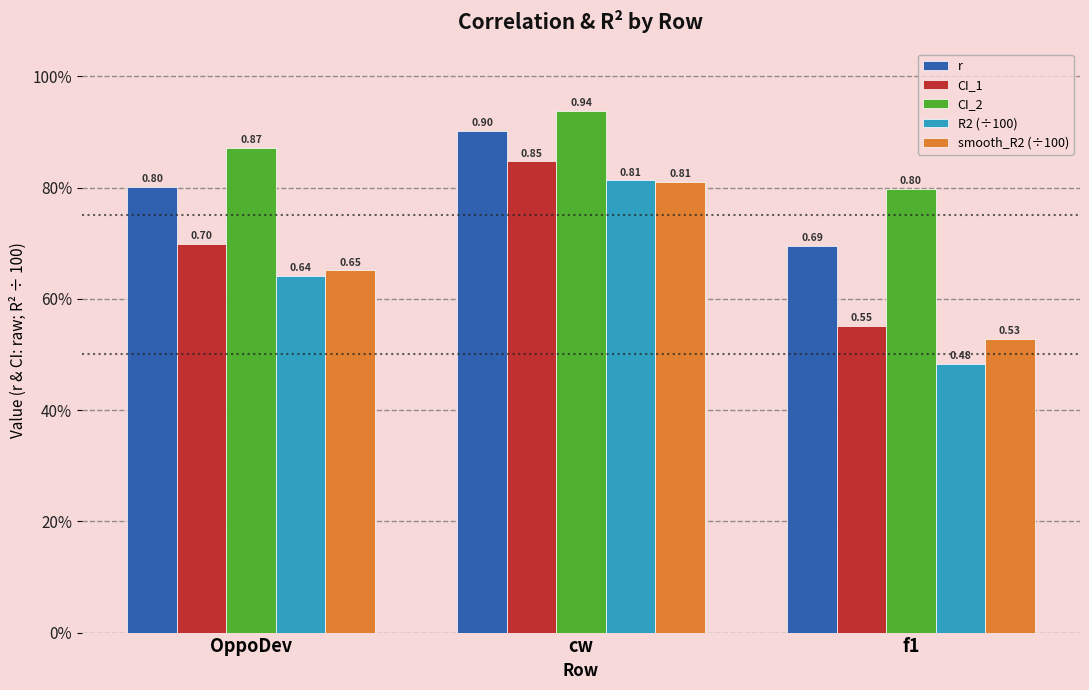

At which category is the sum across all series the highest?

cw